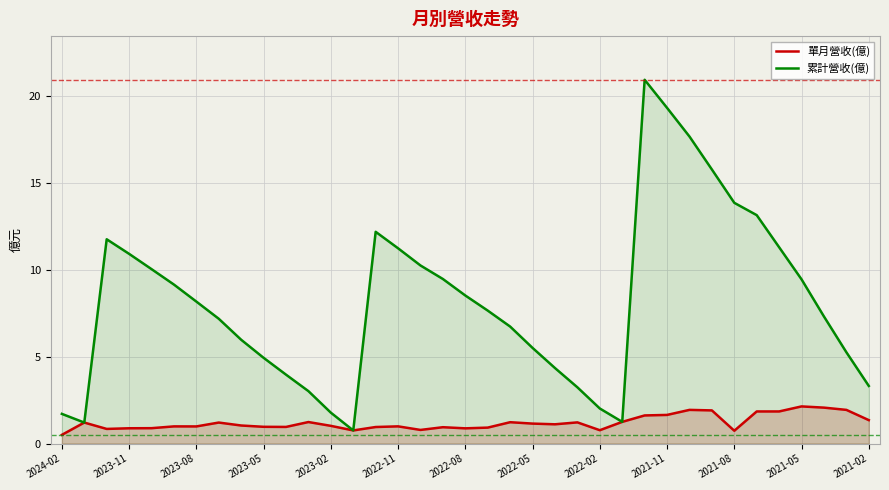

The 累計營收(億) series shows 6.7 at 20. True or false?

True